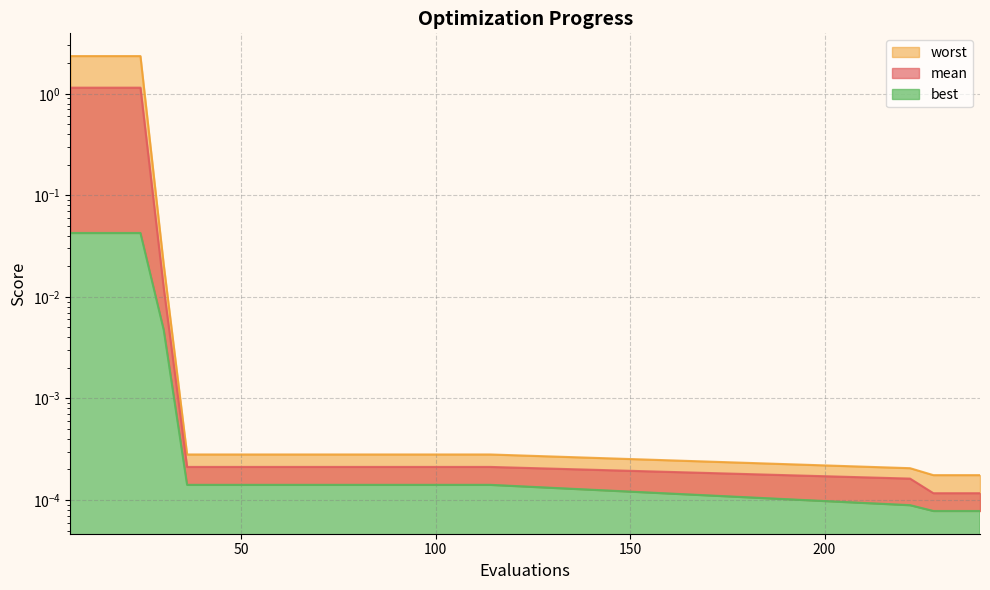

Which series has the widest spread of values?

worst